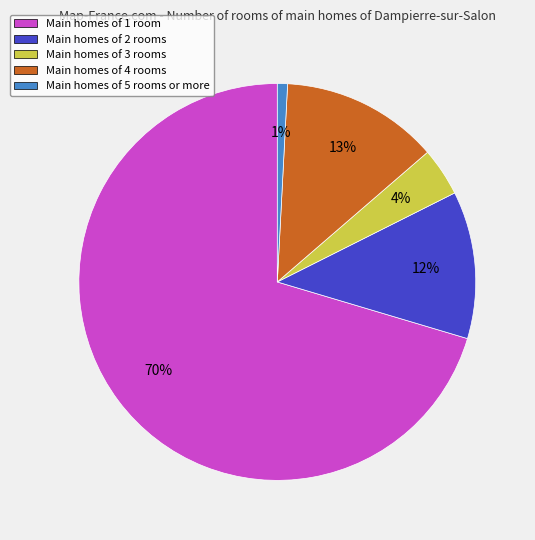

Is it true that Main homes of 3 rooms is 10% of the pie?

False